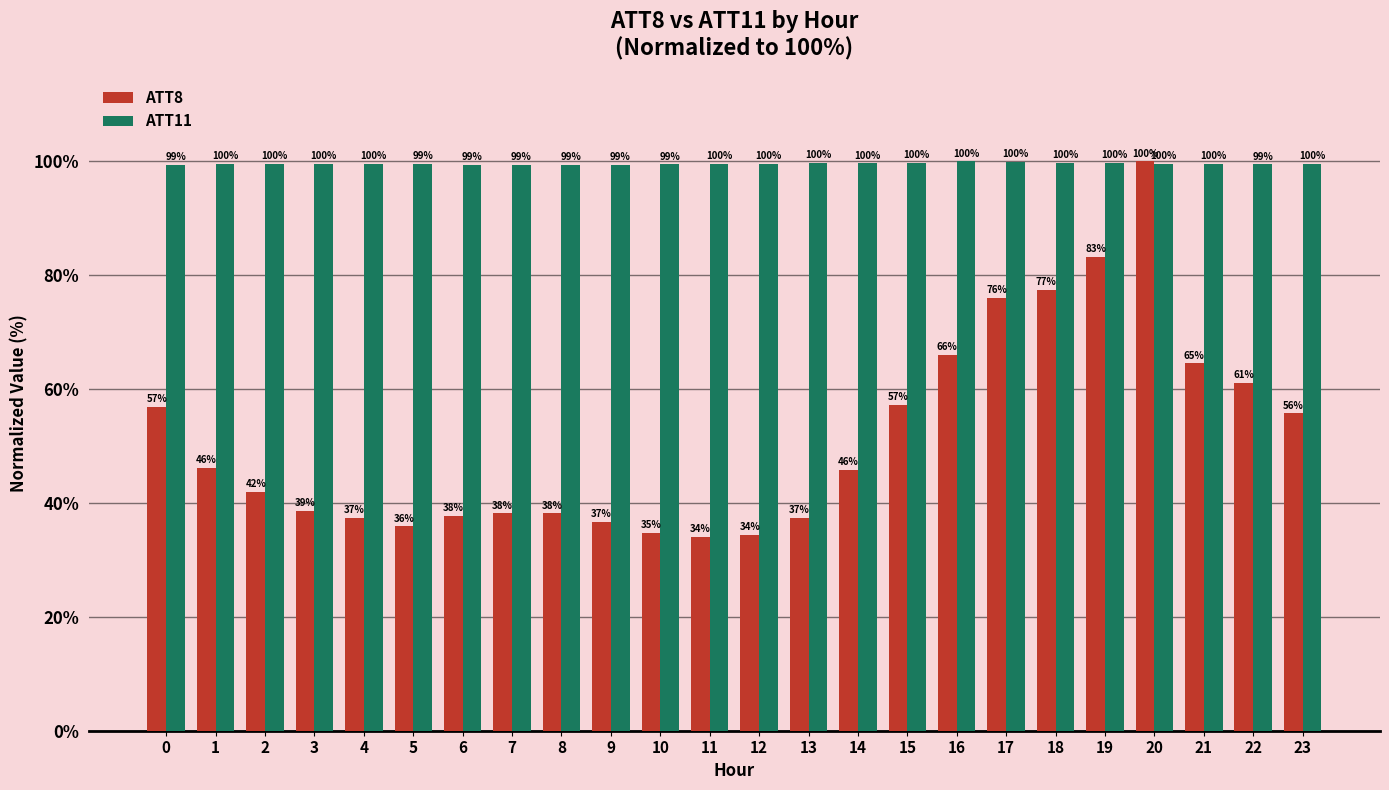

True or false: ATT11 has a value of 99.4 at 9.

True